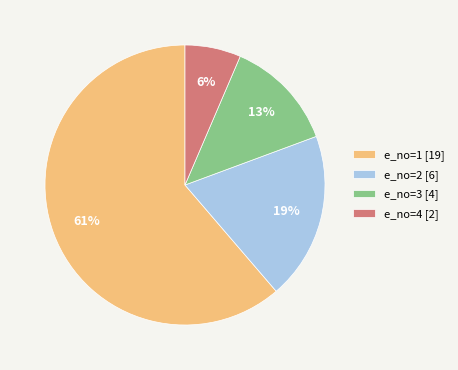

To the nearest percent, what is the difference between the e_no=2 and e_no=3 slice percentages?

6%